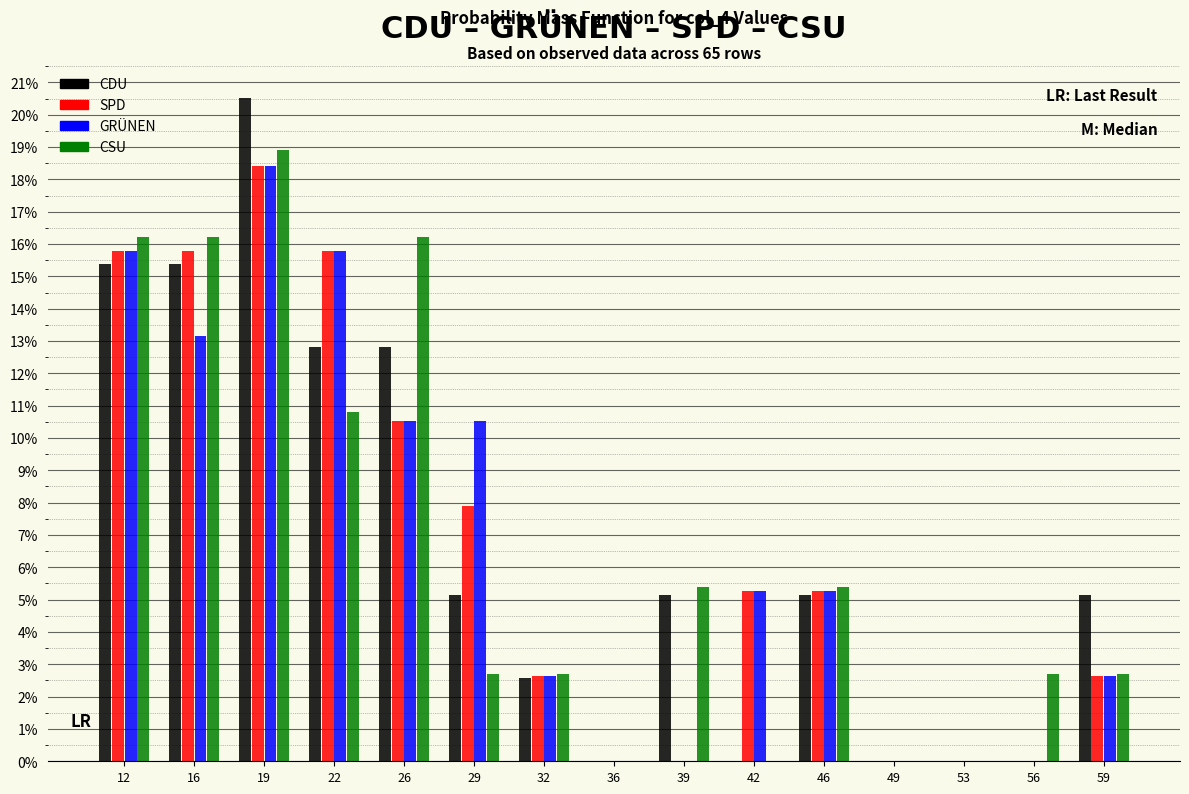

In the SPD series, which range on the x-axis has the tallest bar?

17.5 to 21.0